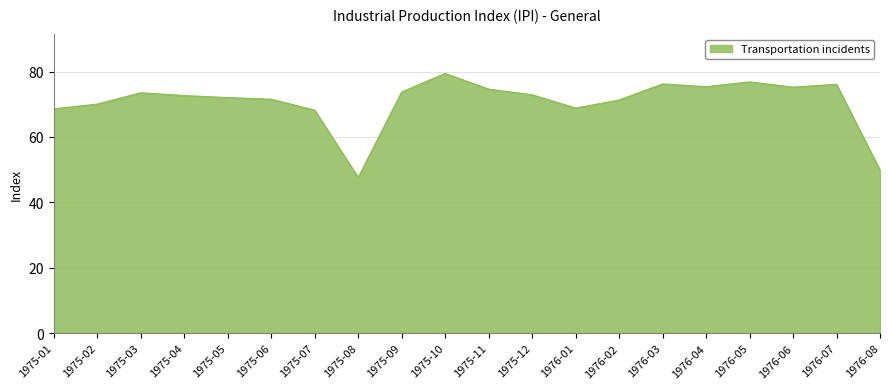

Which has a higher value, 1976-03 or 1975-08?

1976-03